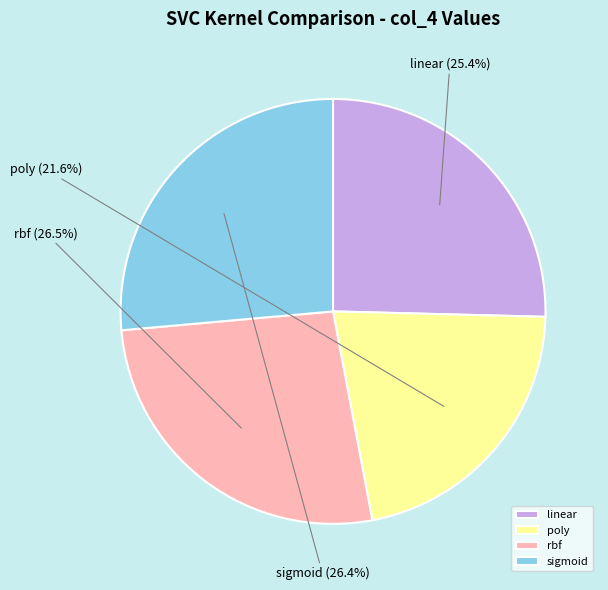

True or false: poly accounts for 14% of the total.

False